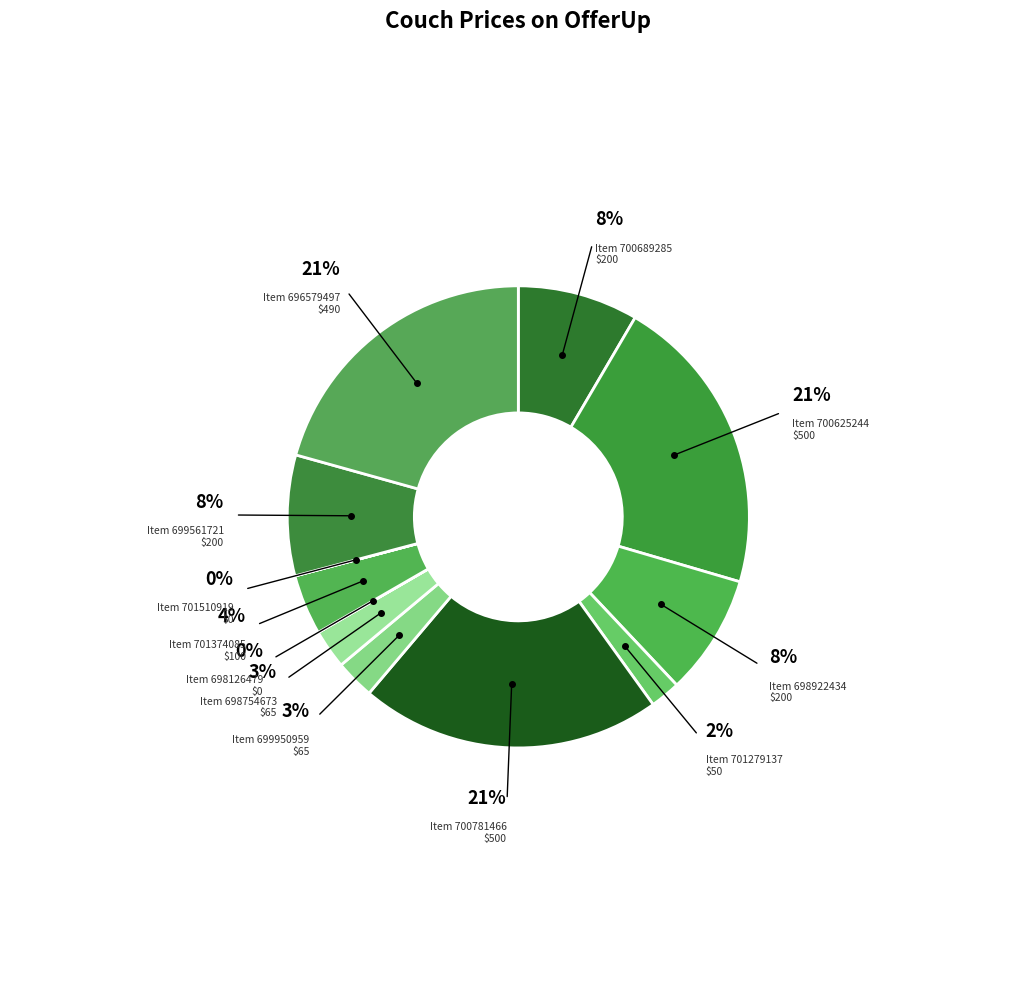

What is the change in value from Item 700689285
$200 to Item 696579497
$490?

+290.0